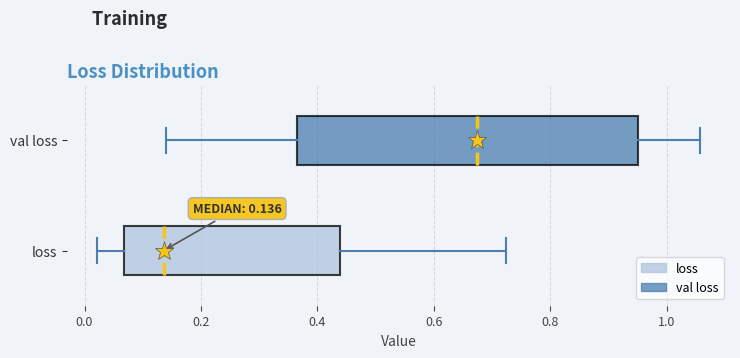

Which box is the widest, from its left edge to its right edge?

val loss